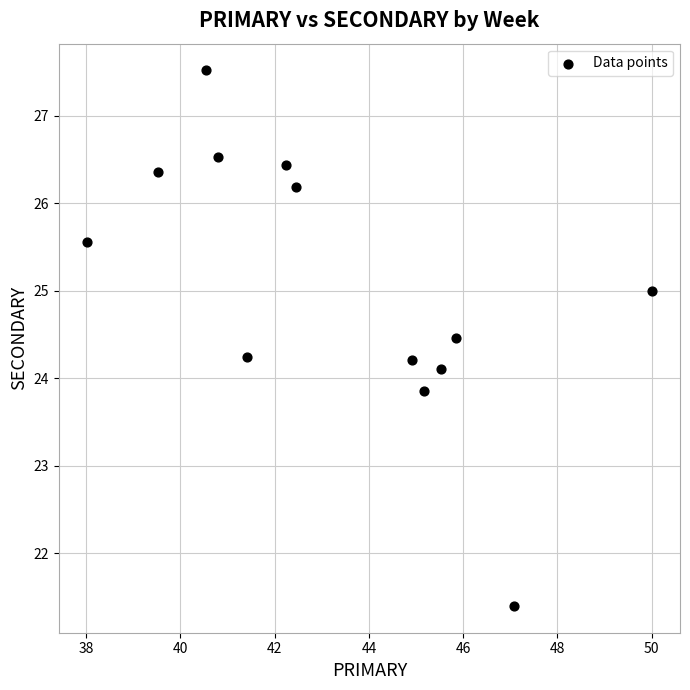

What is the range of X values (max minus min)?

12.0